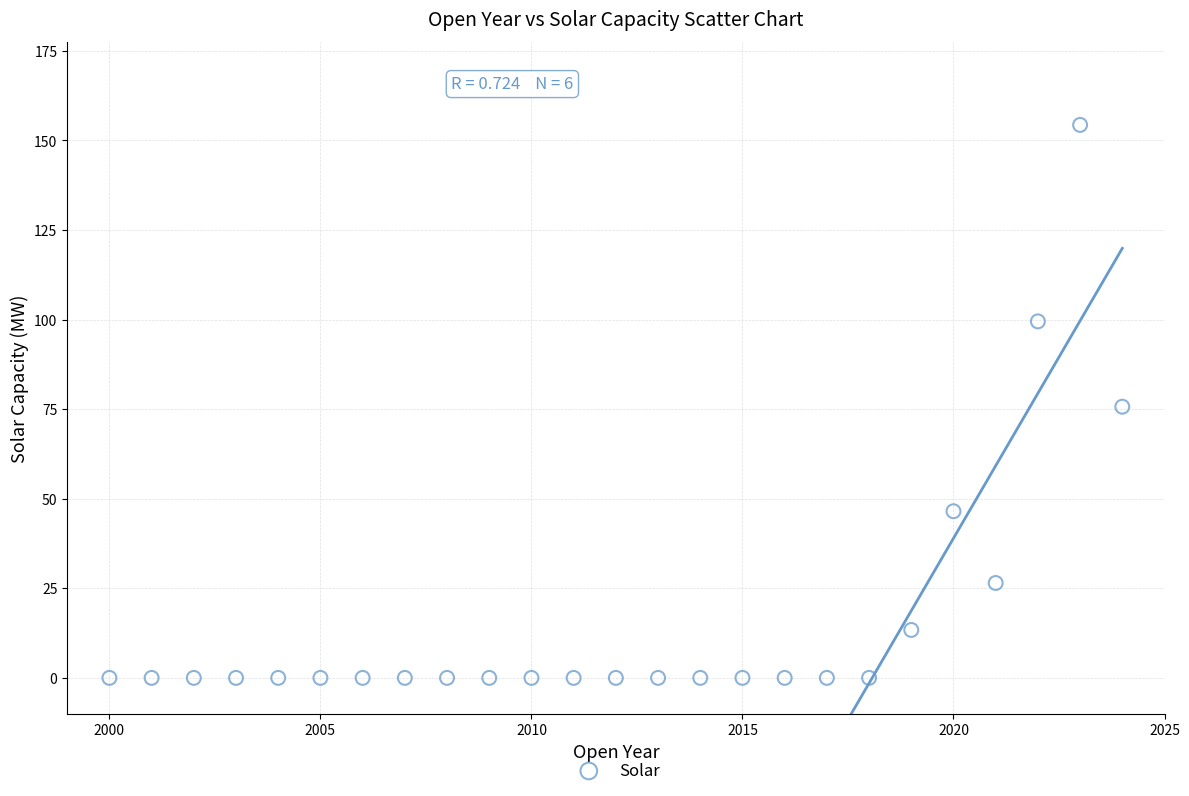

What is the range of Y values (max minus min)?

154.3